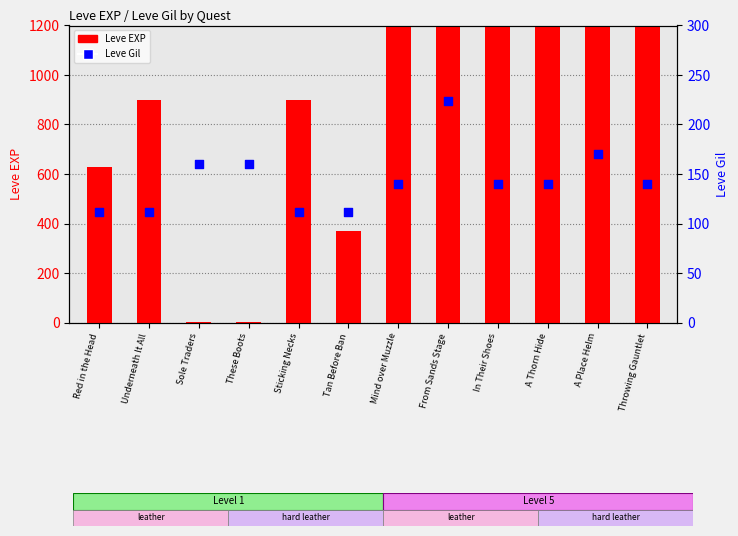

Which series has the largest total across all categories?

Leve EXP